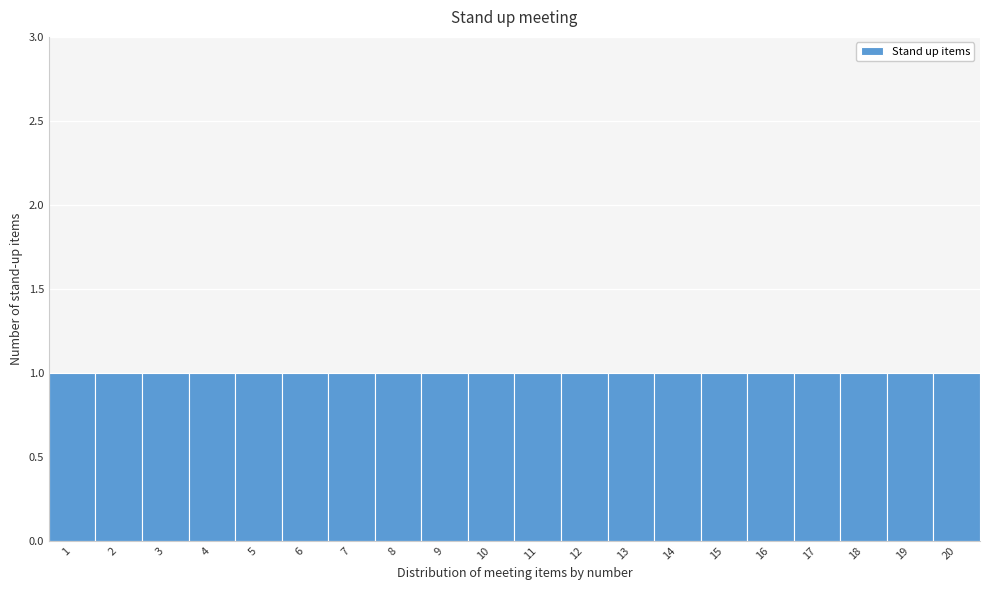

Reading left to right, transcribe this chart: for each bar, give the range it covers on the x-axis and its height. The values are not printed on the chart, so give them approximately, as read against the axis.

0.5 to 1.5: 1
1.5 to 2.5: 1
2.5 to 3.5: 1
3.5 to 4.5: 1
4.5 to 5.5: 1
5.5 to 6.5: 1
6.5 to 7.5: 1
7.5 to 8.5: 1
8.5 to 9.5: 1
9.5 to 10.5: 1
10.5 to 11.5: 1
11.5 to 12.5: 1
12.5 to 13.5: 1
13.5 to 14.5: 1
14.5 to 15.5: 1
15.5 to 16.5: 1
16.5 to 17.5: 1
17.5 to 18.5: 1
18.5 to 19.5: 1
19.5 to 20.5: 1